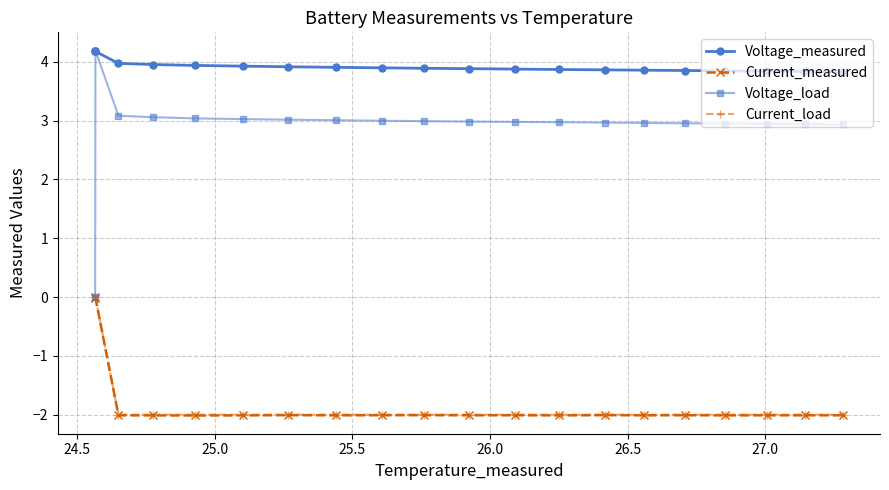

At how many categories does at least one series exceed 2?

20